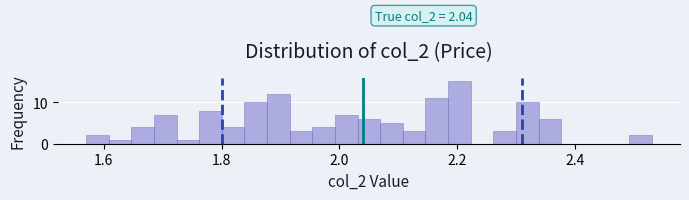

Around what value on the x-axis is the tallest bar? Give the approximate position of its centre, as read against the axis.

2.20